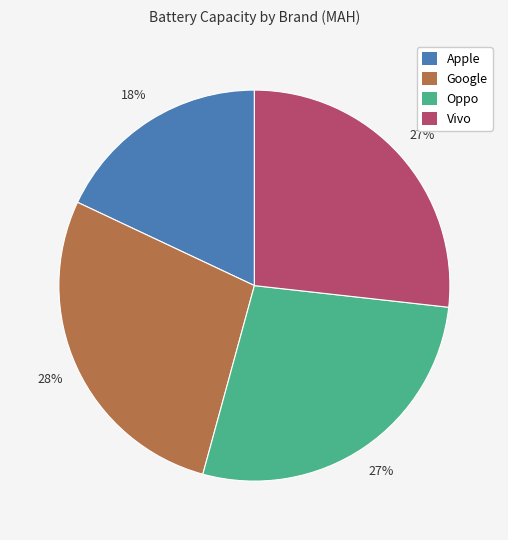

Which slice is the smallest?

Apple